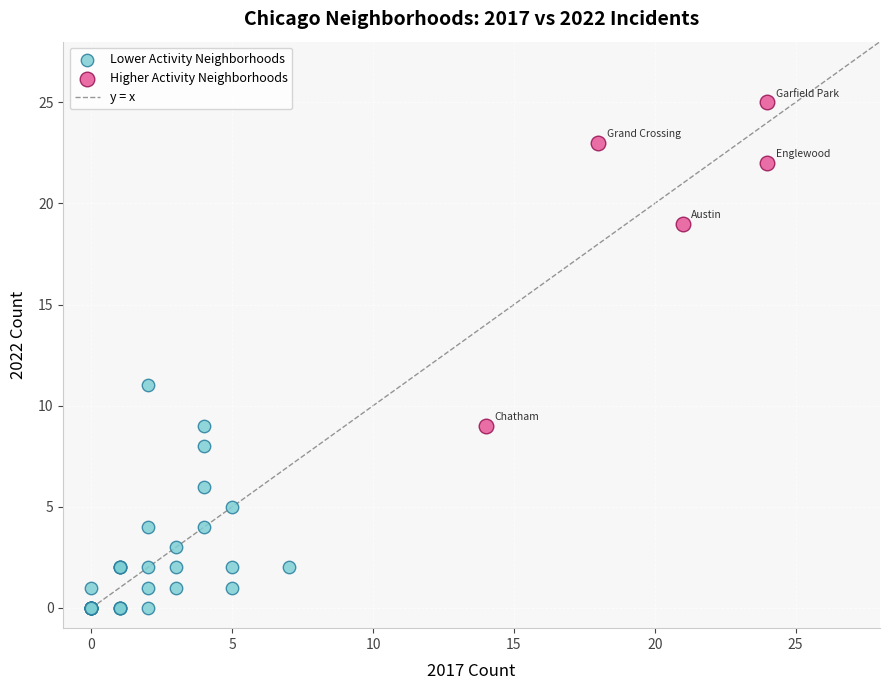

Which series contains the highest Y value?

Higher Activity Neighborhoods